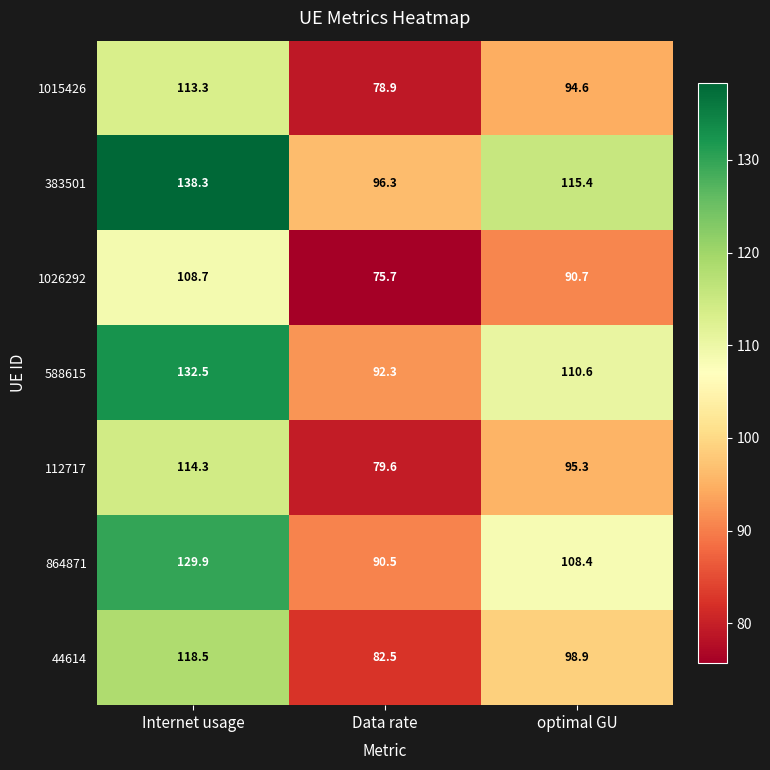

Where is 44614 nearest to the value 100?

optimal GU